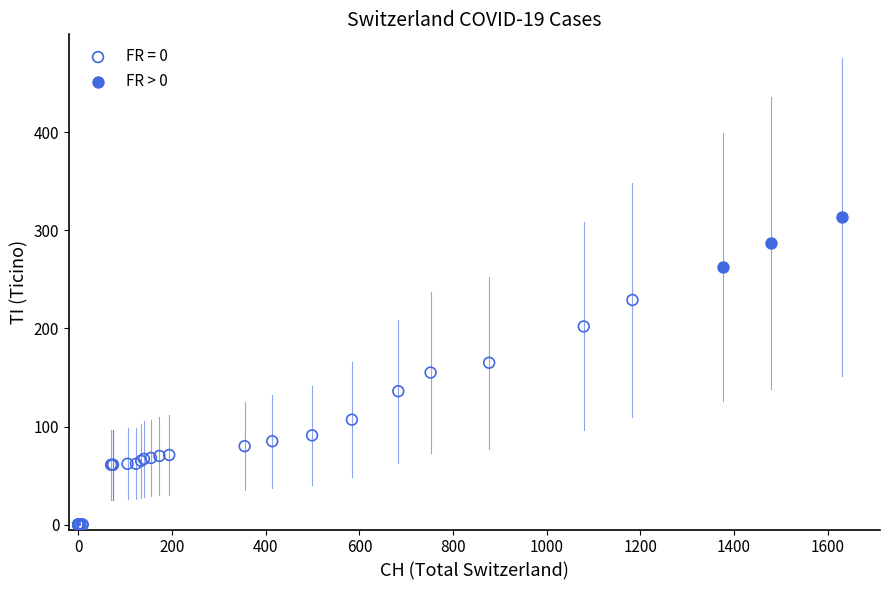

Which series contains the lowest Y value?

FR = 0